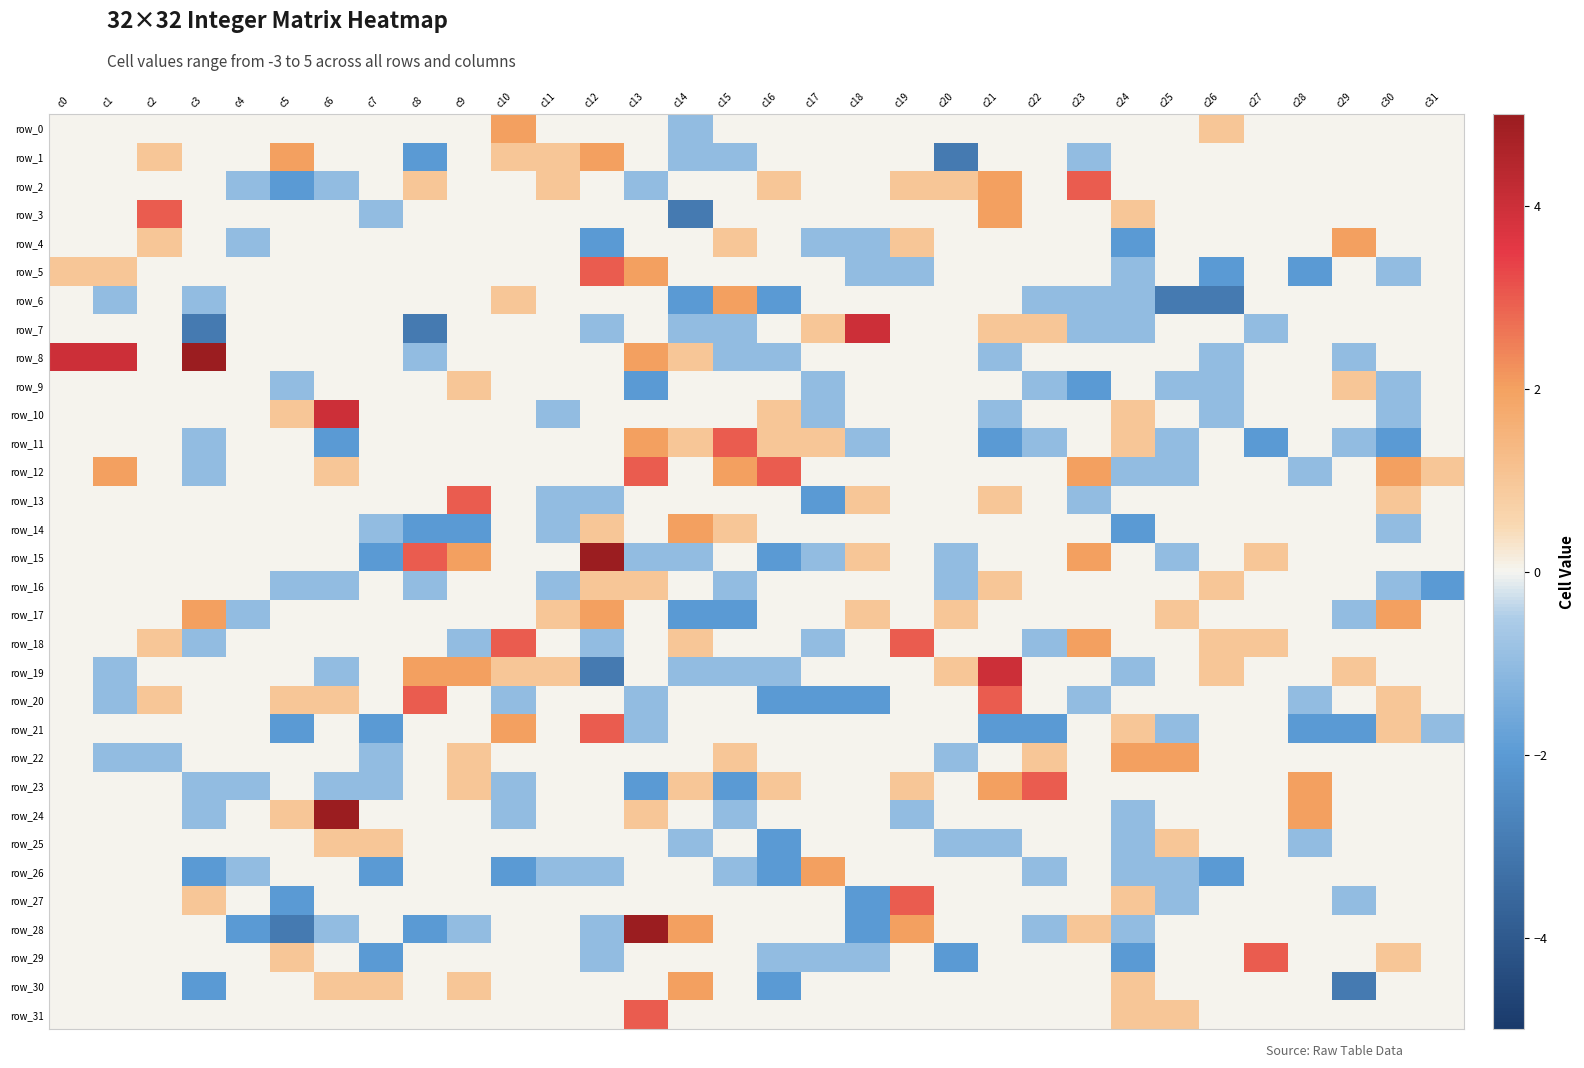

Is it true that row_12 equals 2 at c18?

False